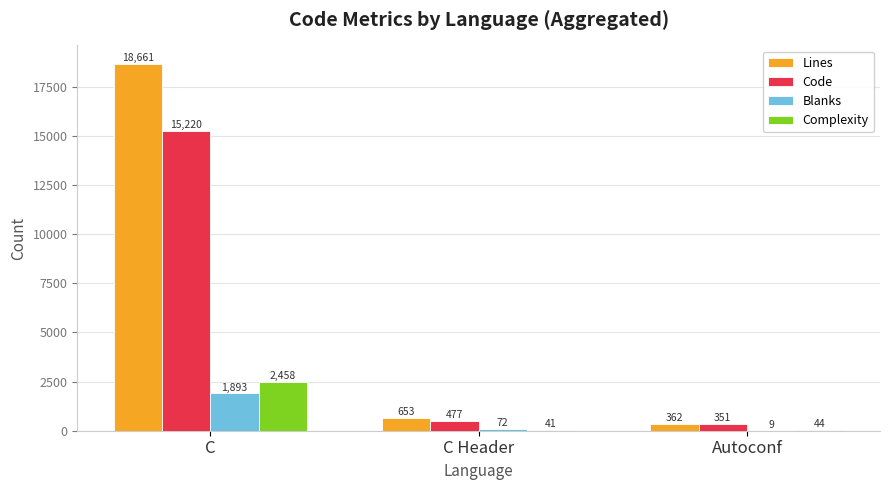

At which label does Complexity reach its peak?

C